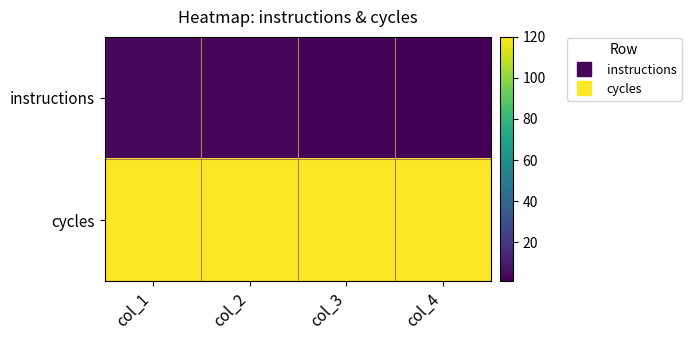

Reading right to left, transcribe all the data shown in this chart.

instructions: col_4=1	col_3=2	col_2=3	col_1=4
cycles: col_4=120	col_3=120	col_2=120	col_1=120